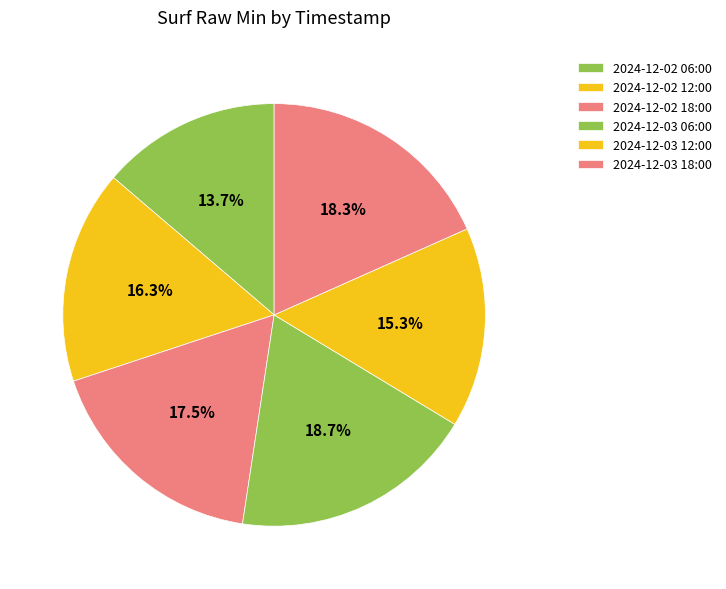

Which has a higher value, 2024-12-02 12:00 or 2024-12-02 06:00?

2024-12-02 12:00